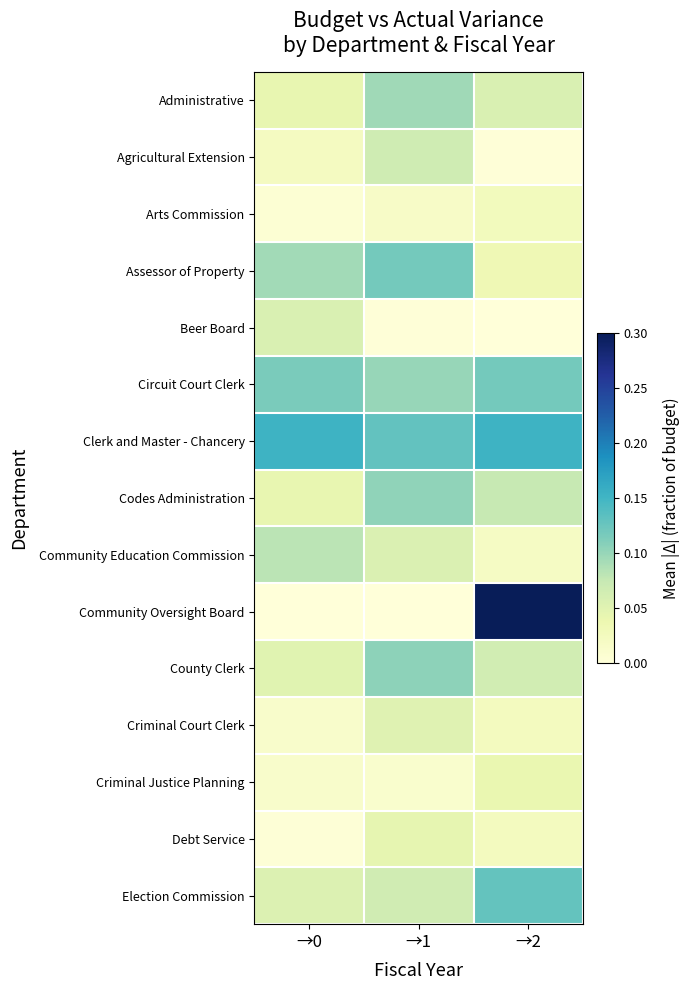

Which has a higher value, →2 or →1?

→1